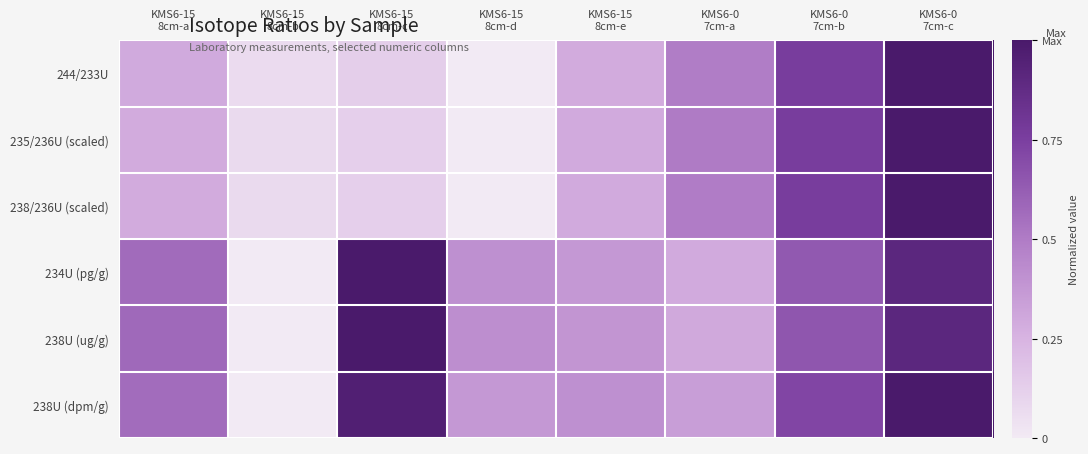

What is the difference between the highest and lowest values at KMS6-15
8cm-b?

0.1